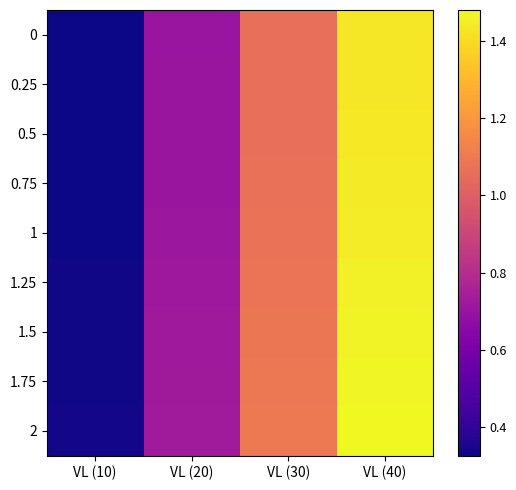

What is the maximum value shown in the chart?

1.5